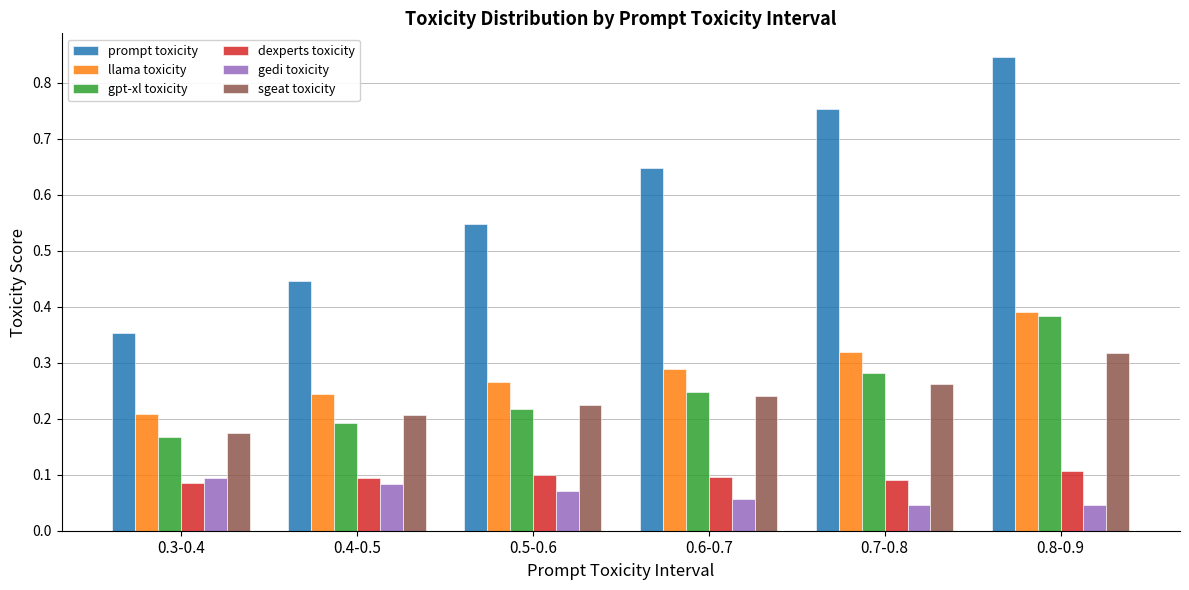

Count the gedi toxicity values in the range 0 to 1.

6